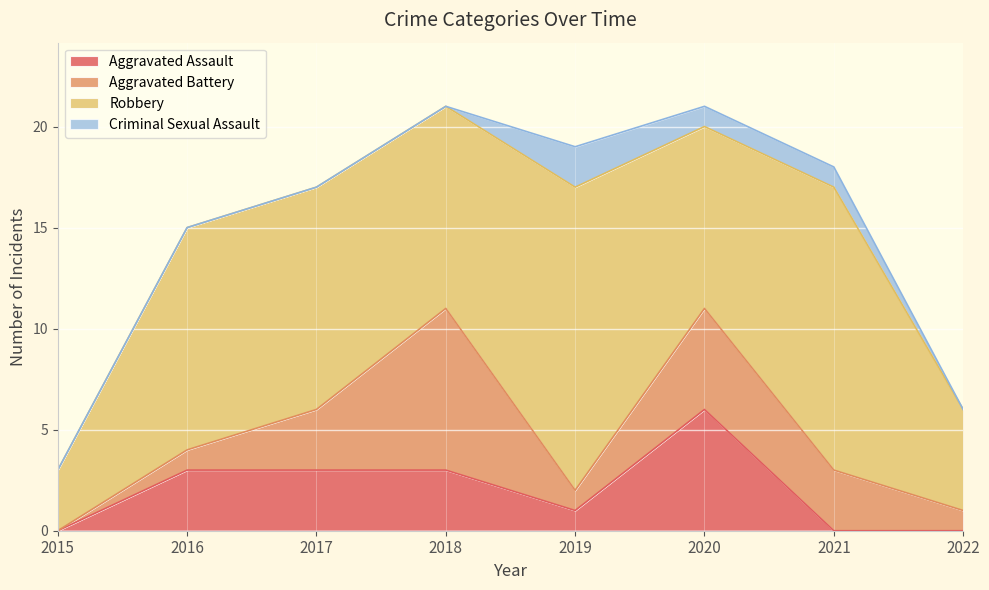

At which label does Aggravated Battery first exceed 3?

2018